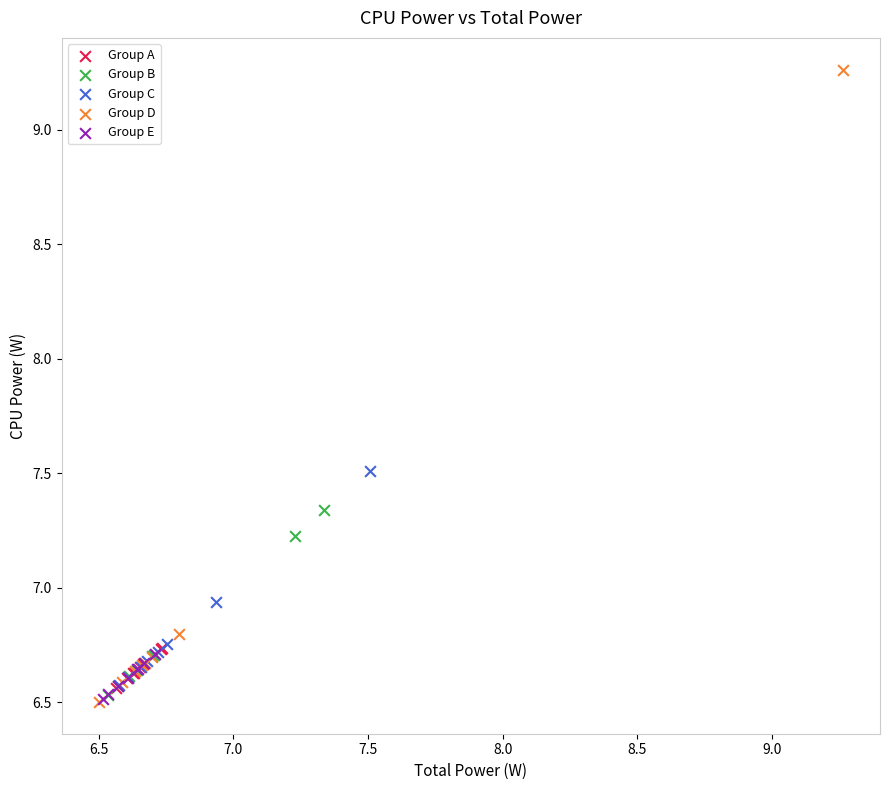

Which series contains the highest Y value?

Group D